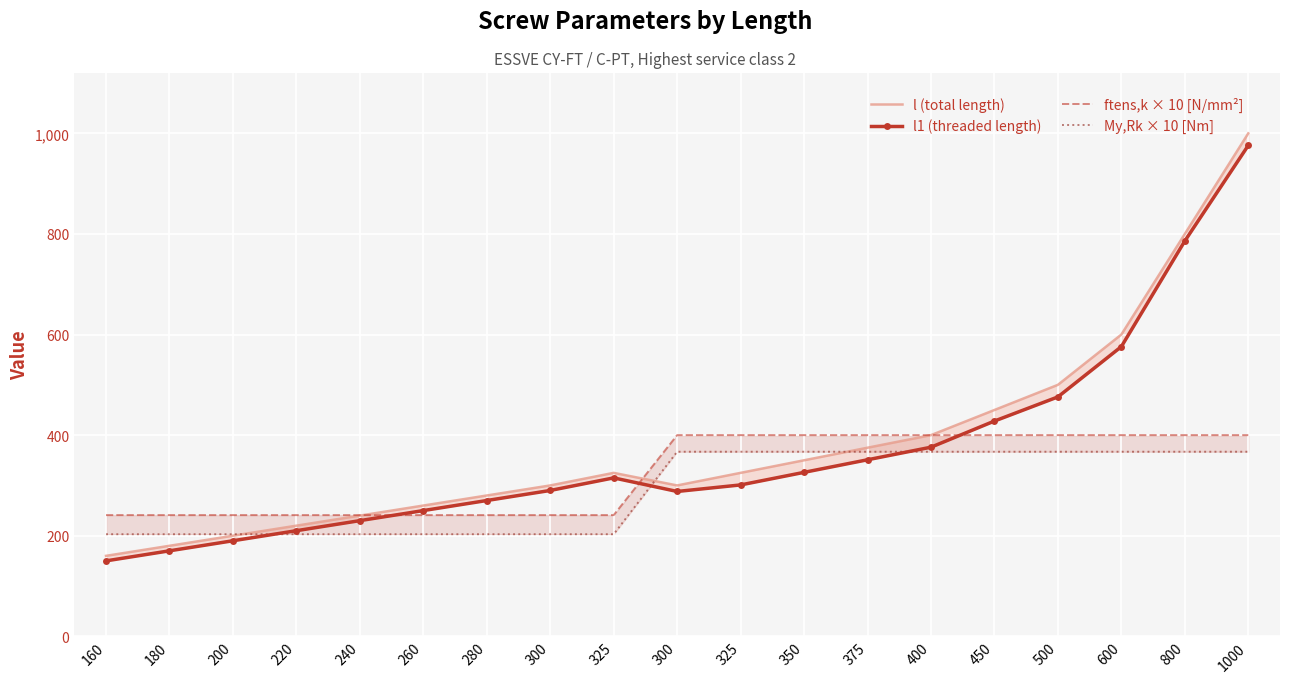

How many series are shown in this chart?

4